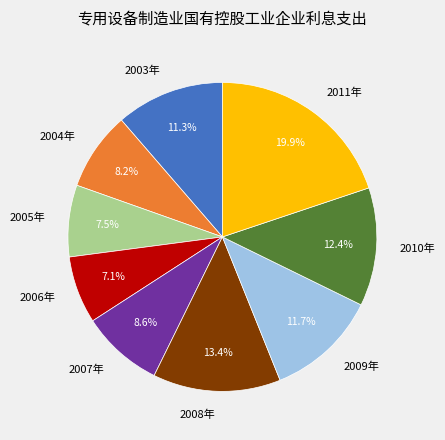

Approximately how many times larger is the value at 2009年 compared to 2004年?

1.4